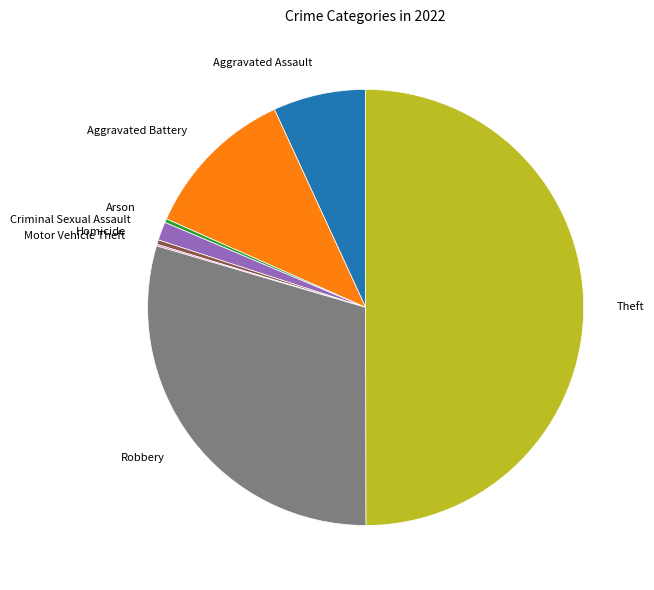

Does Criminal Sexual Assault account for over 50% of the chart?

No